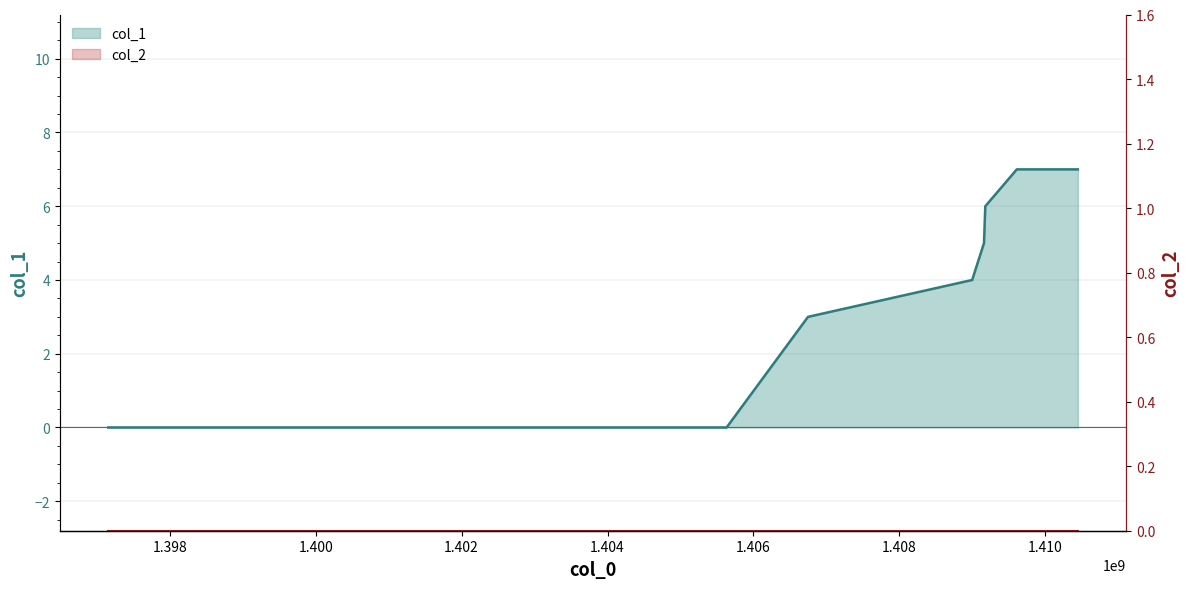

List the labels in order of value, largest first.

1409609453, 1410446260, 1409177448, 1409159453, 1408997471, 1406747484, 1397157096, 1399931297, 1405631841